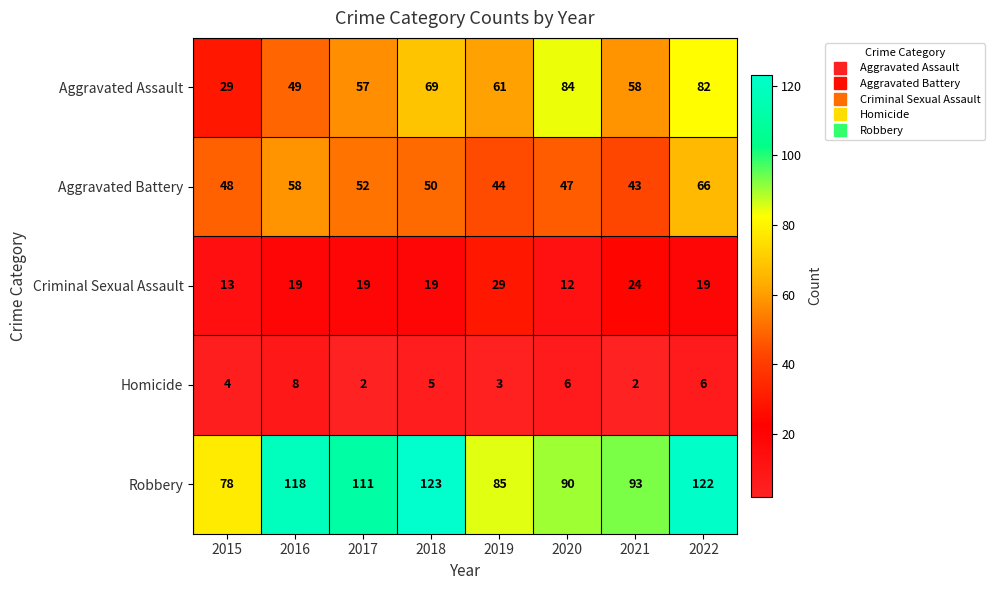

How many categories are shown in the chart?

8